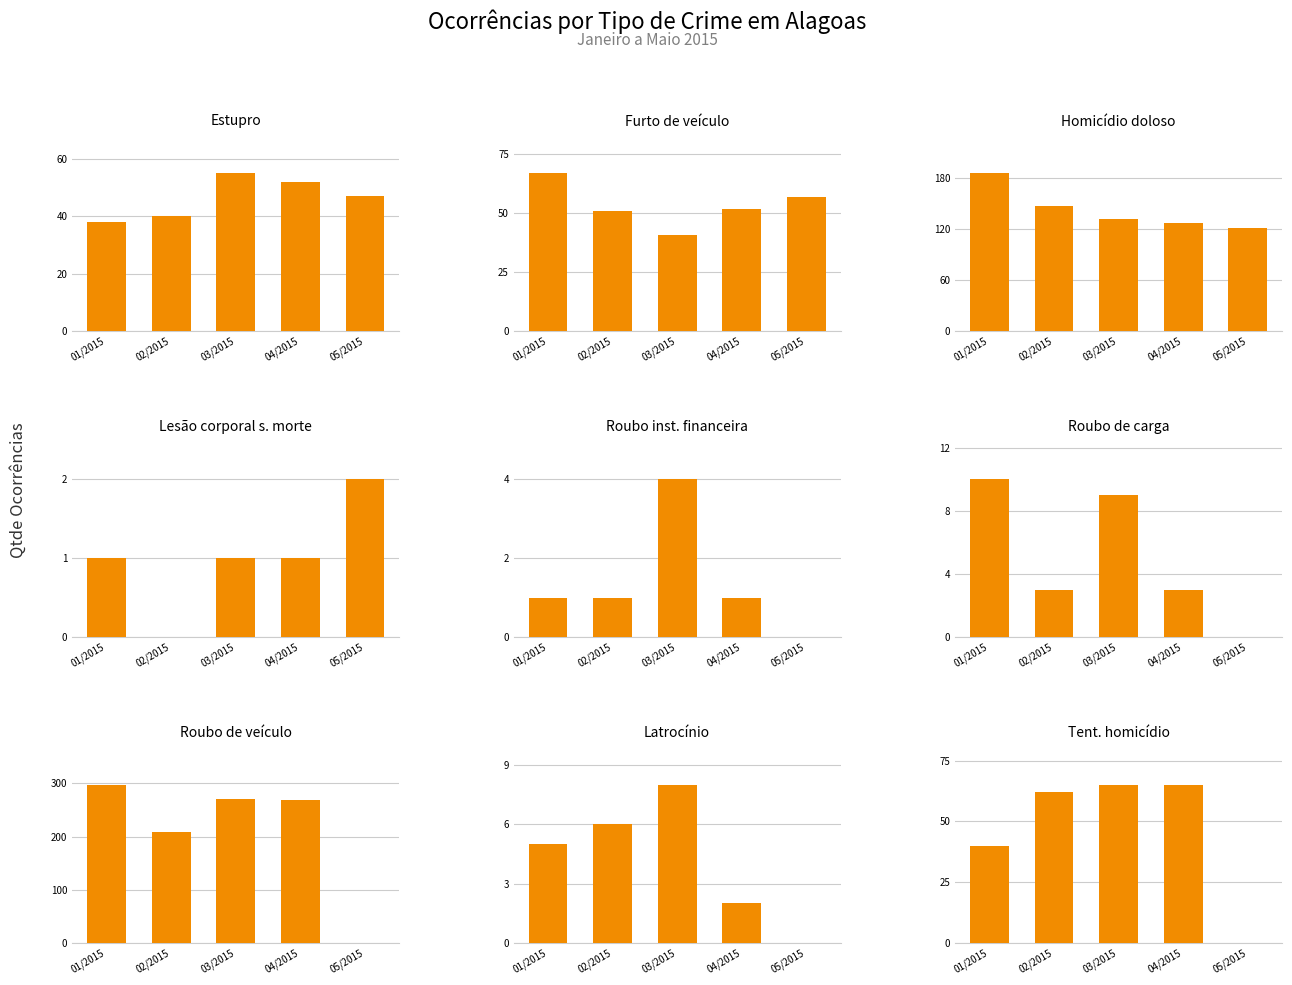

What is the average value of the Qtde Ocorrências - Polícia Civil series?

72